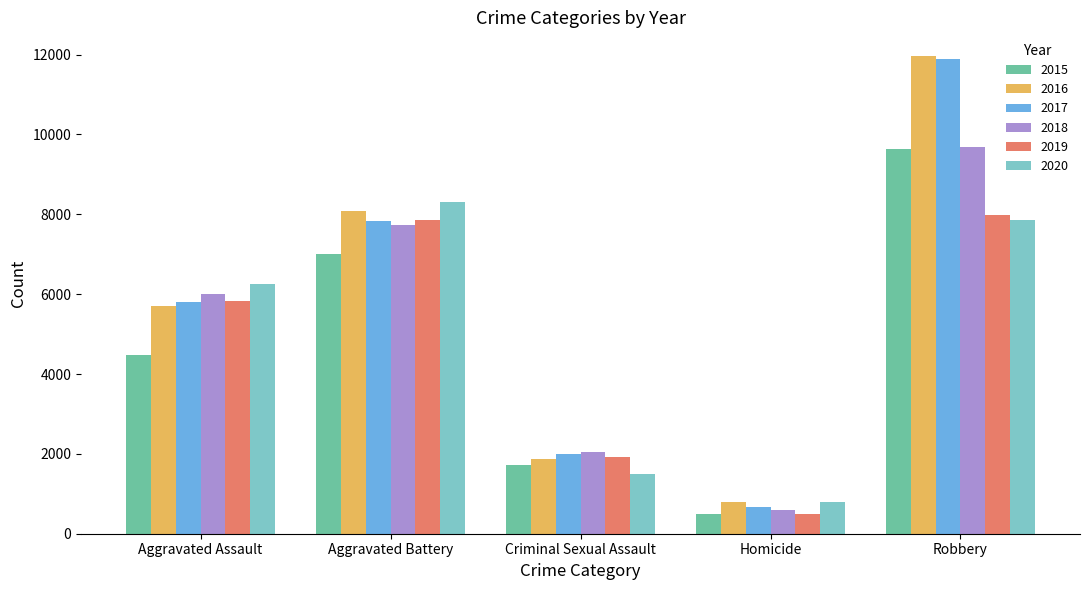

At which label does 2015 reach its minimum?

Homicide